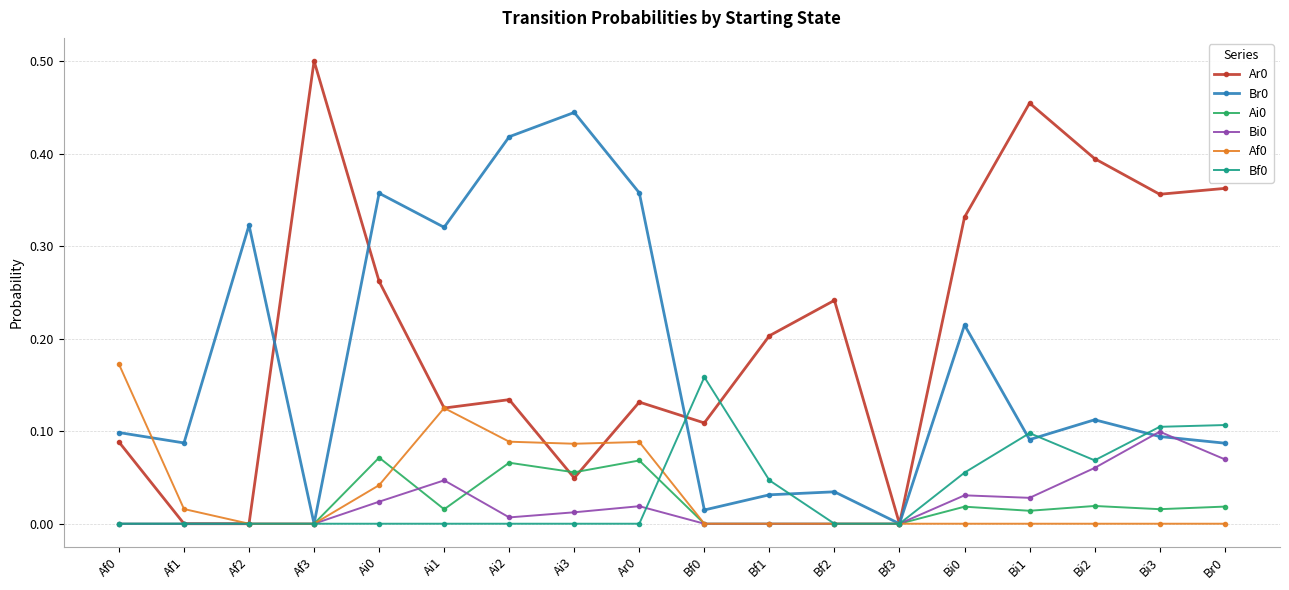

True or false: Ar0 has more than 1 points higher than both neighbors.

True